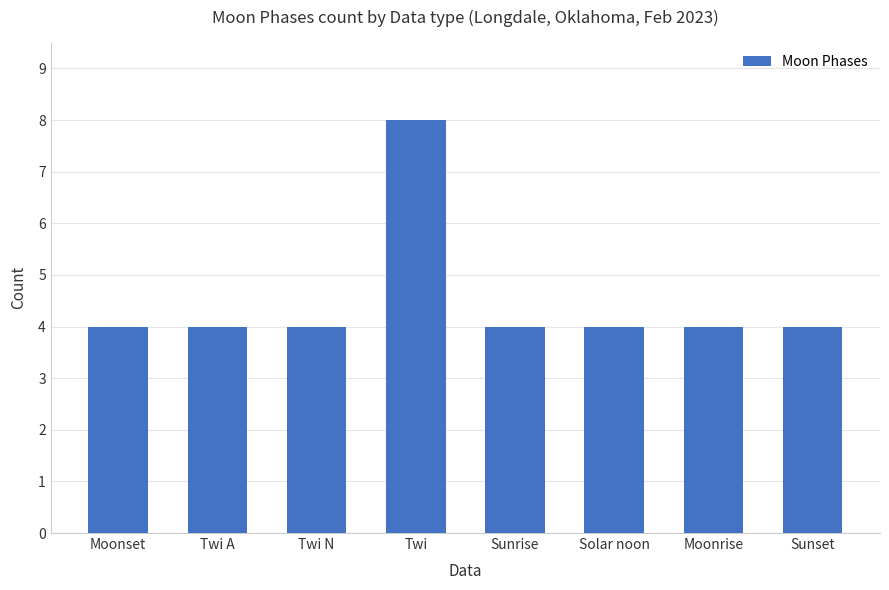

What is the change in value from Twi N to Twi?

+4